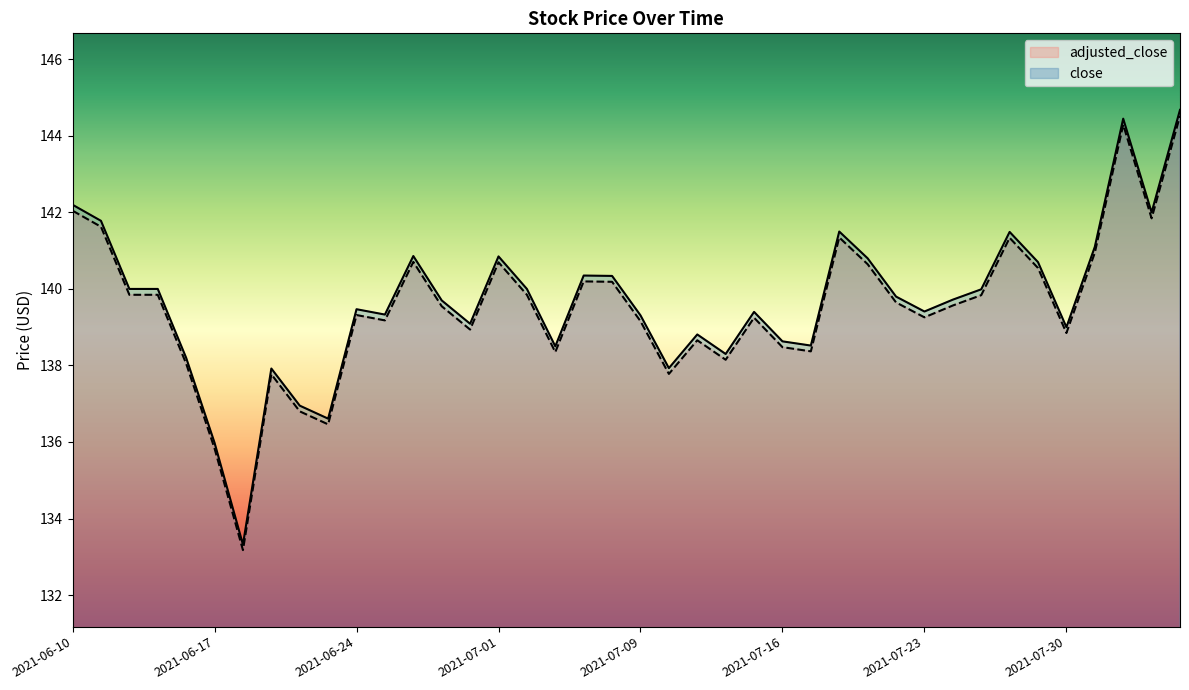

How many series are shown in this chart?

2